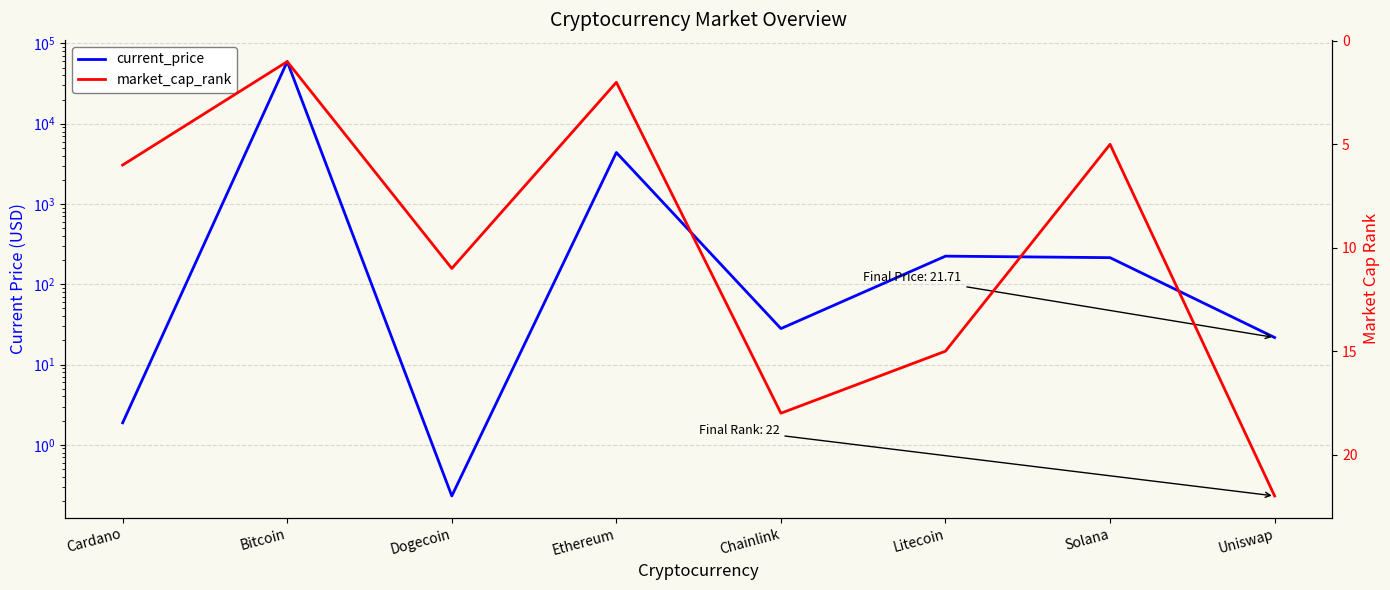

How many intersections are there between current_price and market_cap_rank?

4